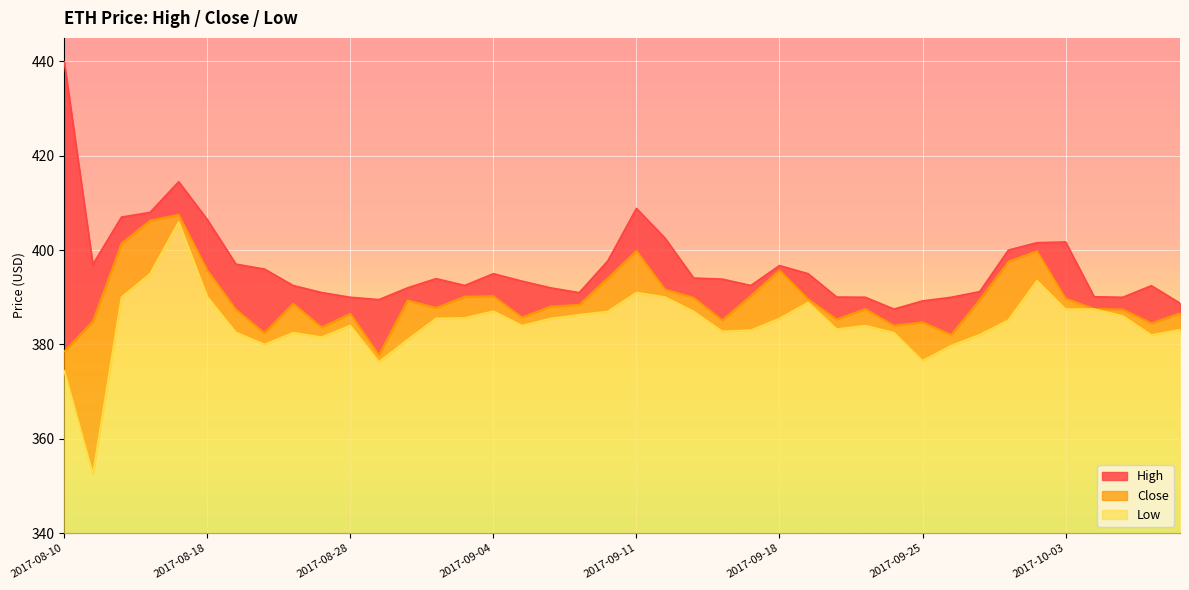

At which label does Low reach its peak?

2017-08-17